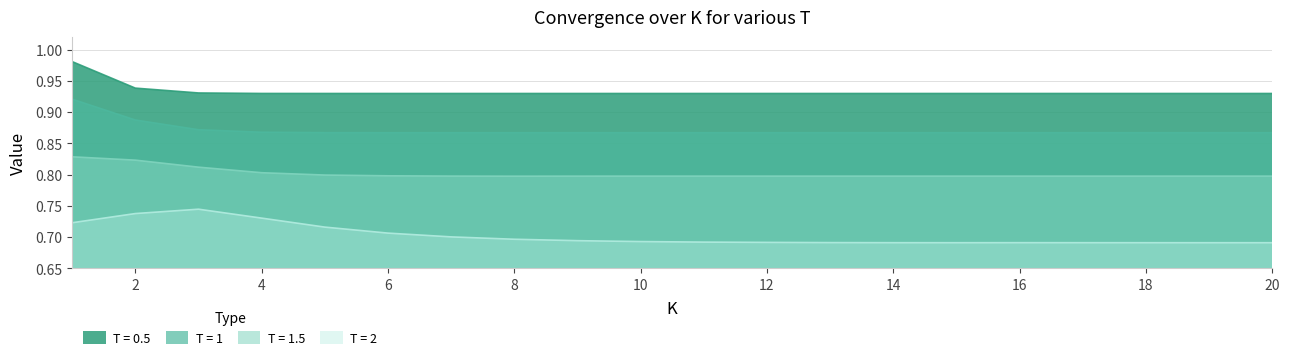

What is the minimum value for T = 2?

0.7